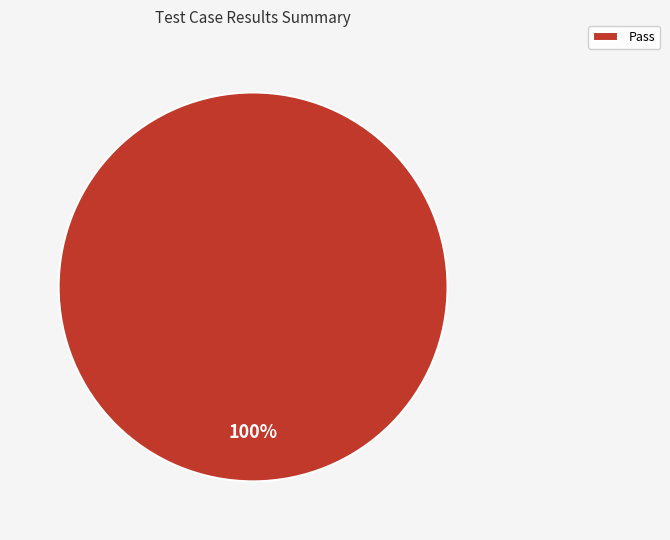

How many slices are in this pie chart?

1